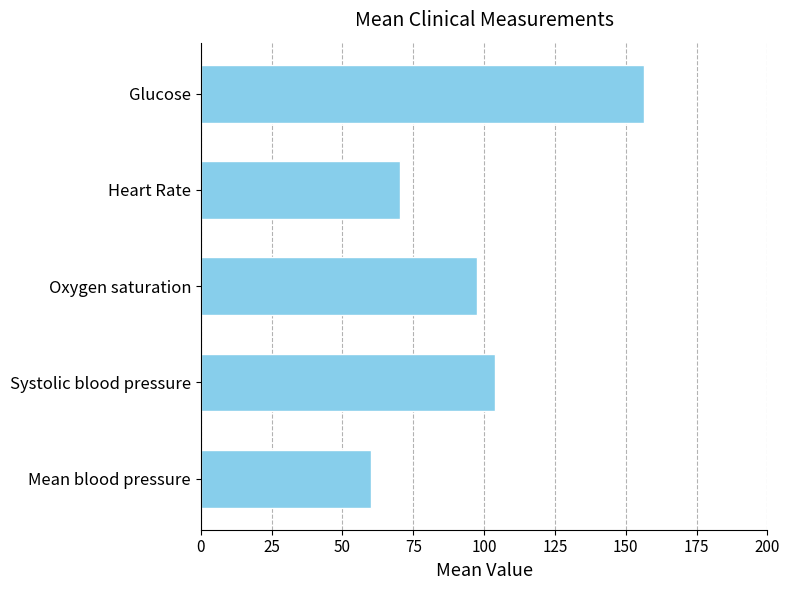

How many values exceed 97?

3